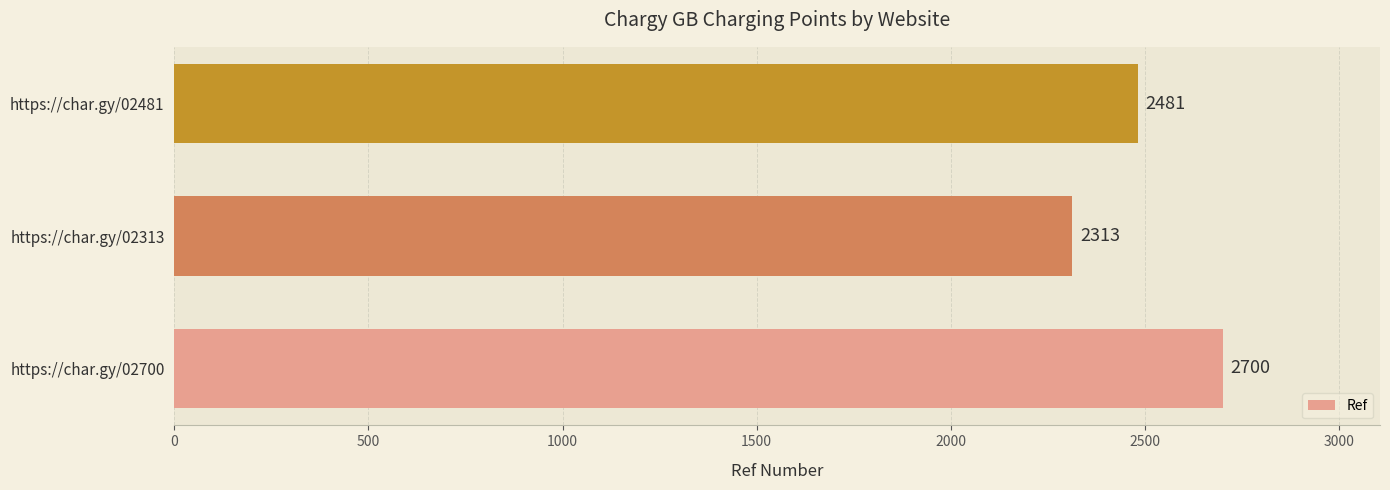

Which label corresponds to the largest value in the chart?

https://char.gy/02700